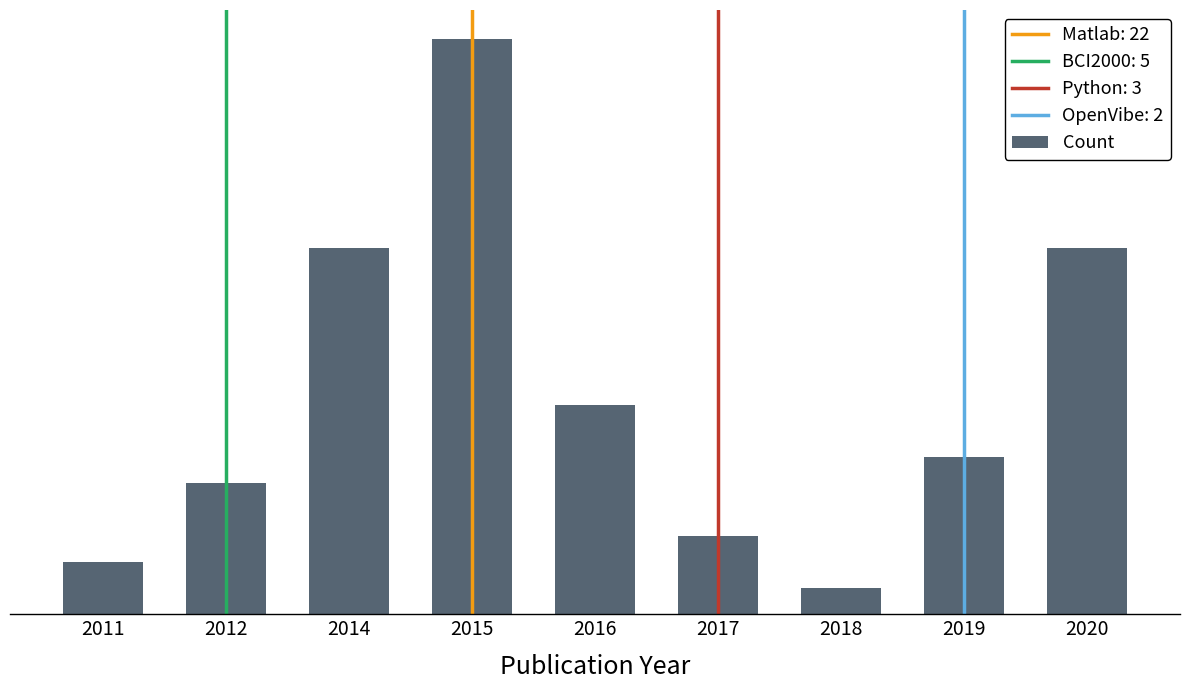

Does the chart contain any negative values?

No